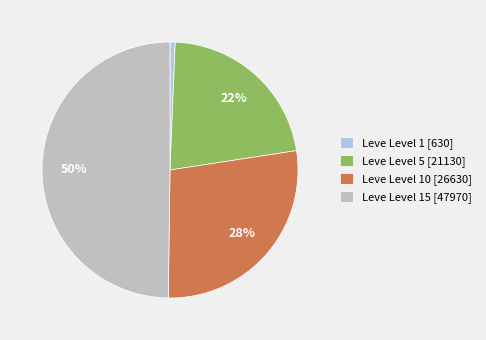

Which slice is the smallest?

Leve Level 1 [630]